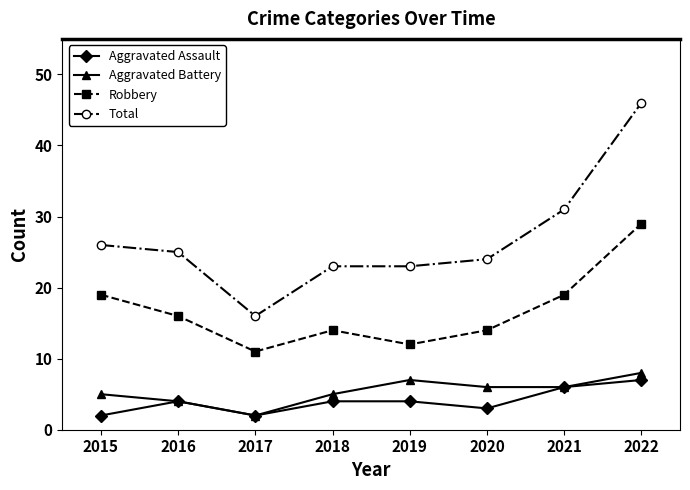

What is the total value across all series at 2020?

47